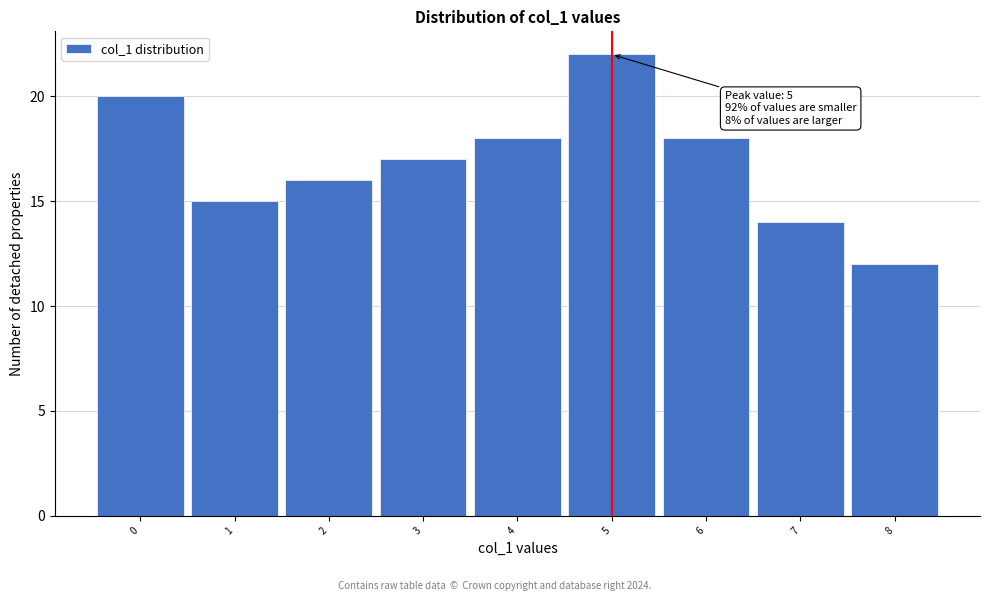

Which range on the x-axis has the tallest bar?

4.5 to 5.5